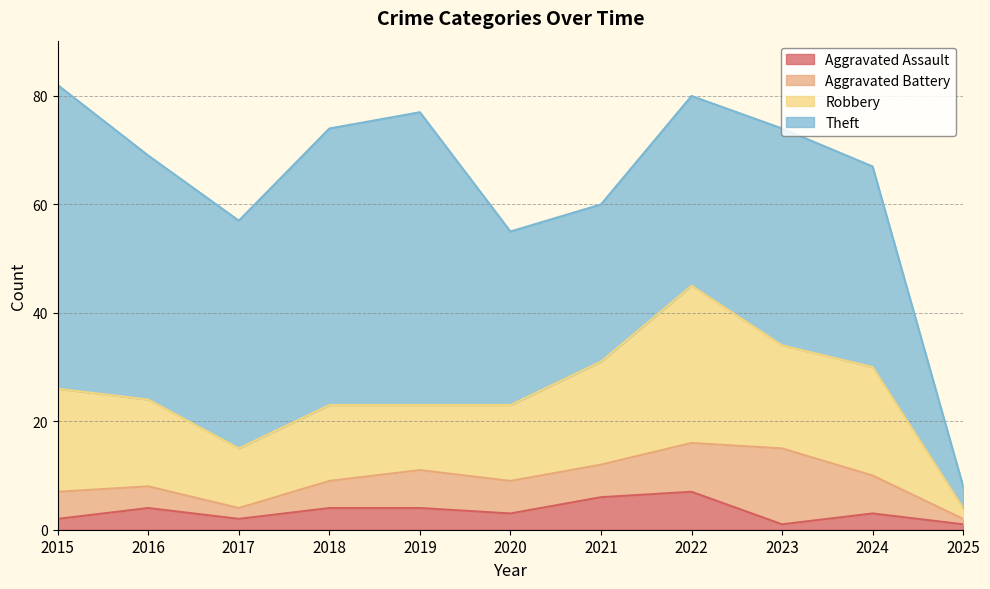

What is the value of the Aggravated Assault point at the 3rd from the left?

2